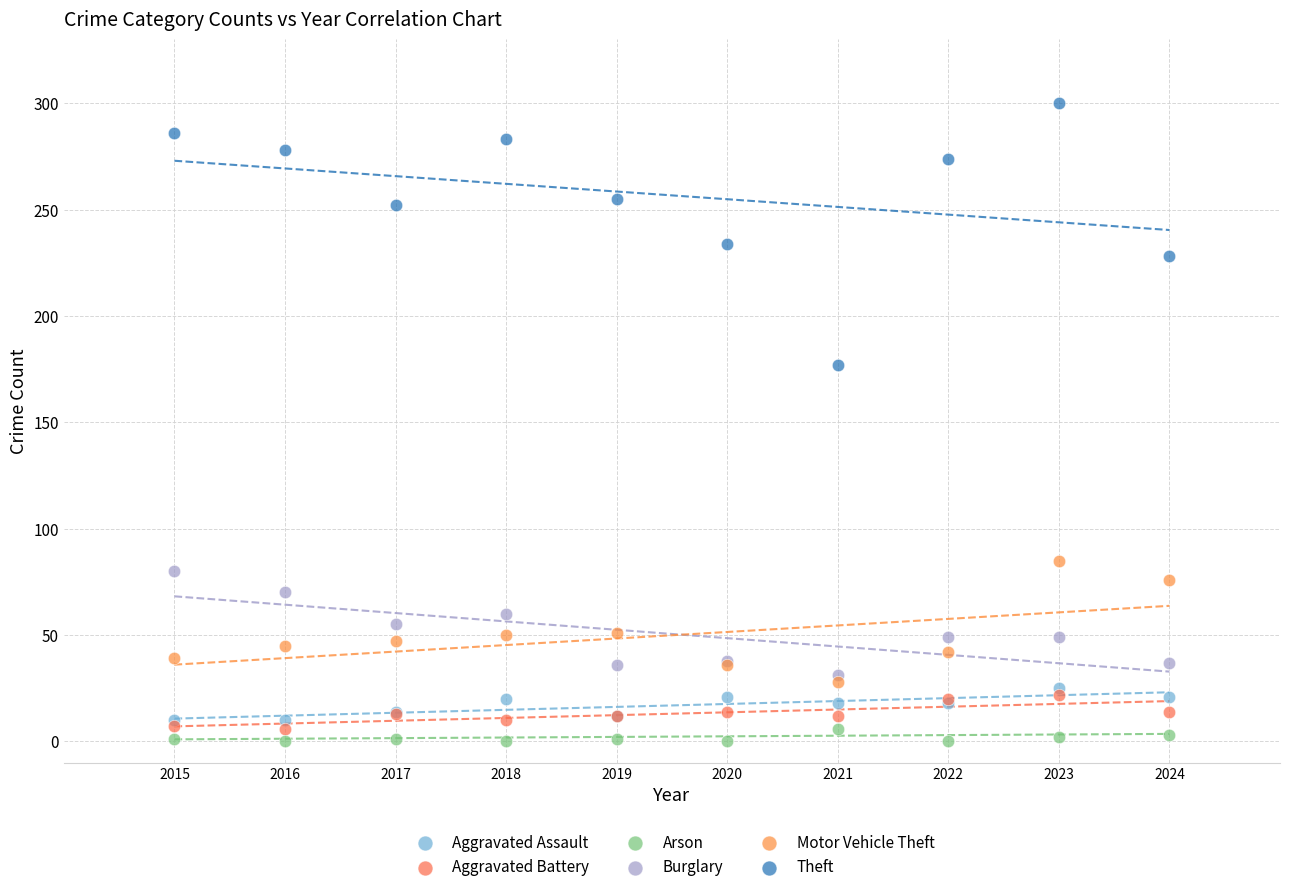

Which series reaches the minimum Y coordinate?

Arson